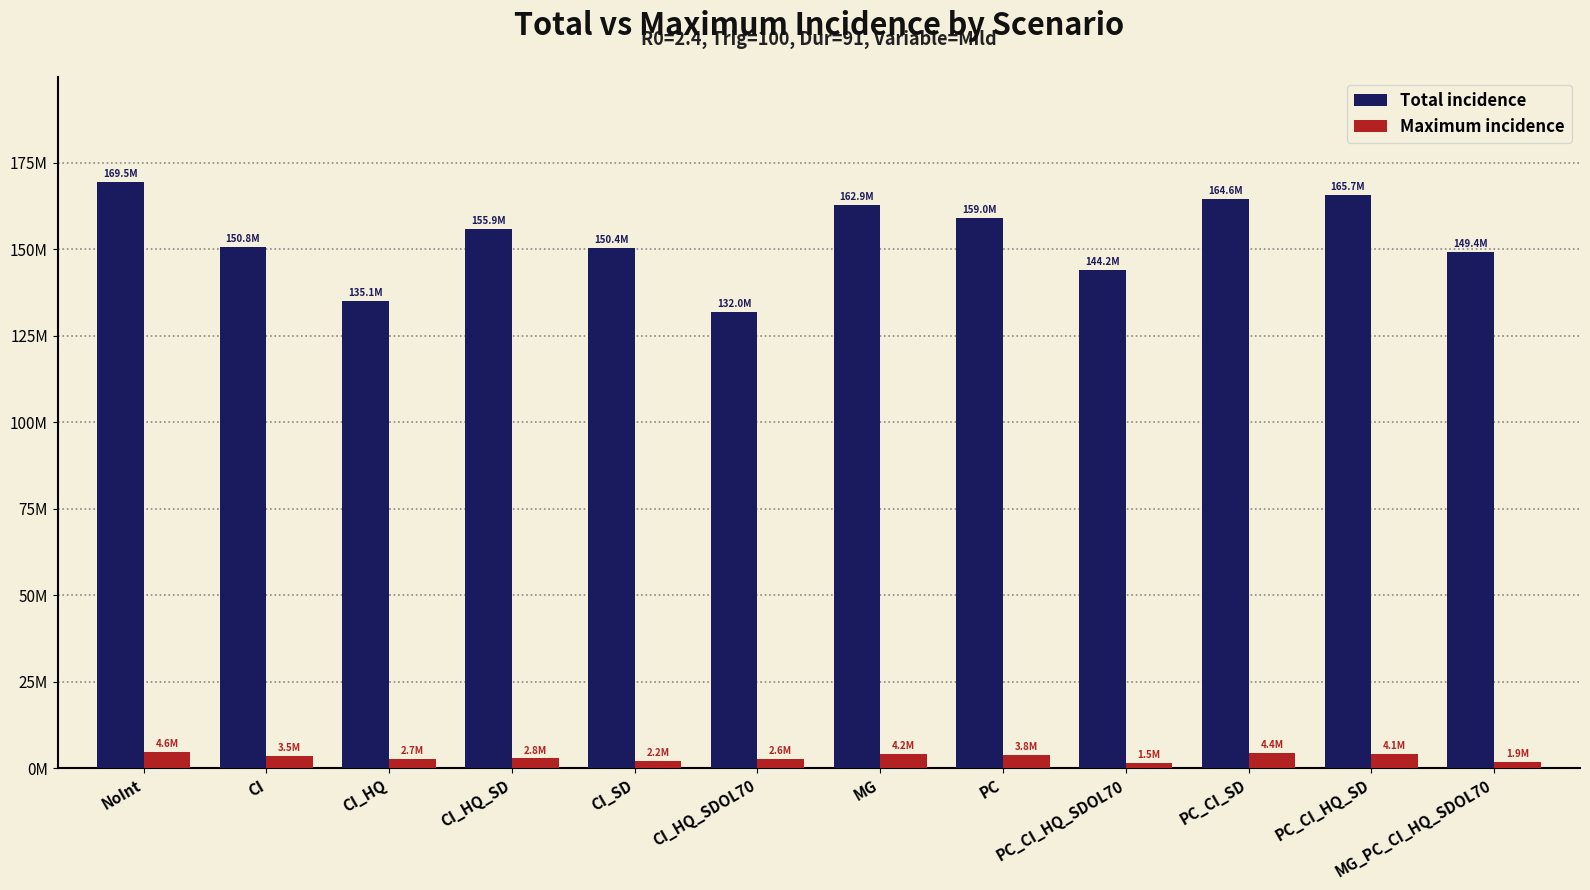

The Total incidence series shows 150367028.0 at CI_SD. True or false?

True